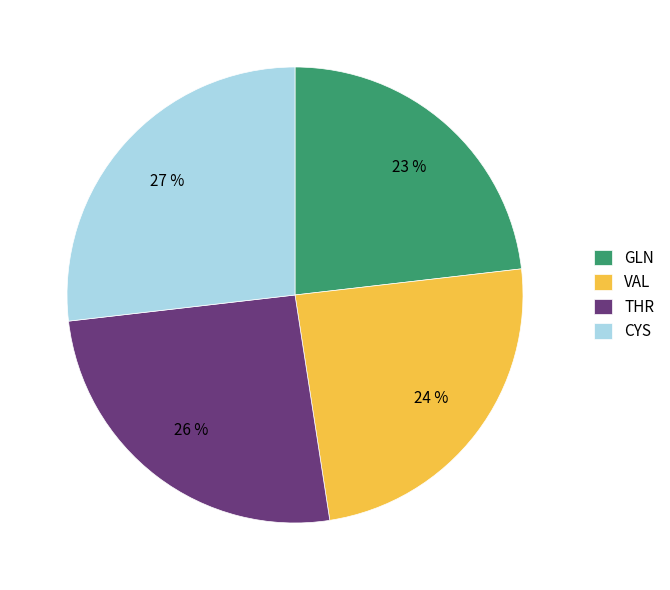

How many slices are in this pie chart?

4